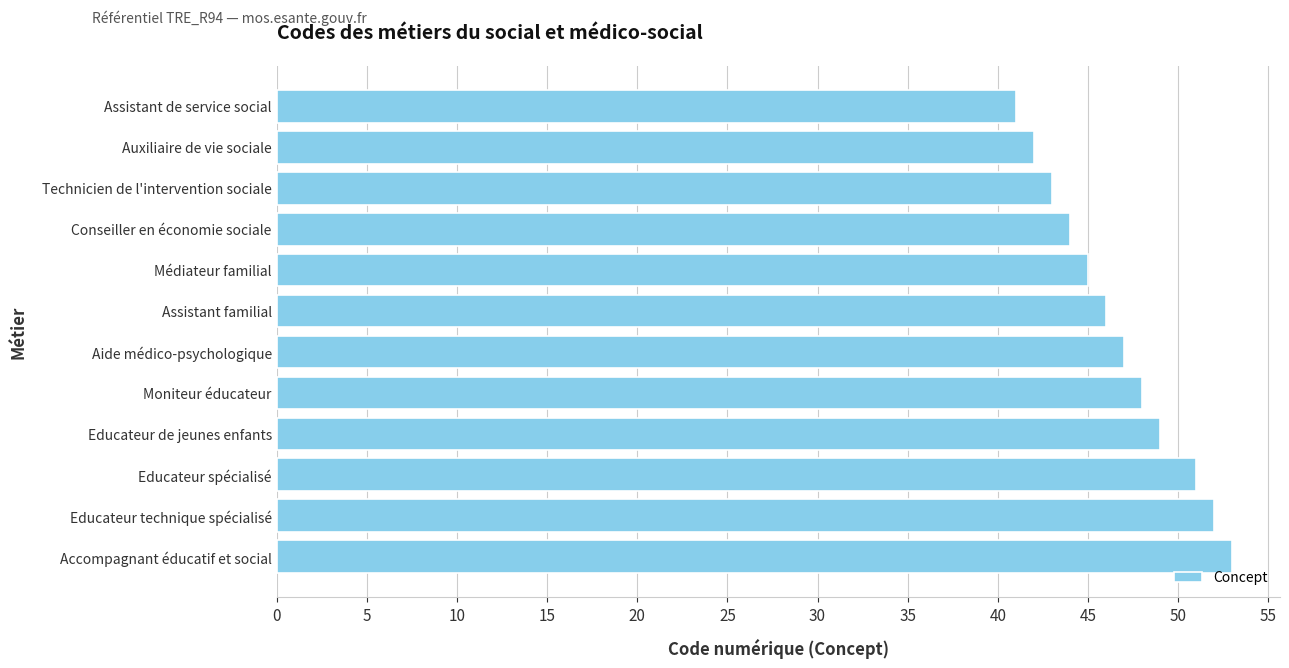

What is the difference between the values at Educateur technique spécialisé and Moniteur éducateur?

4